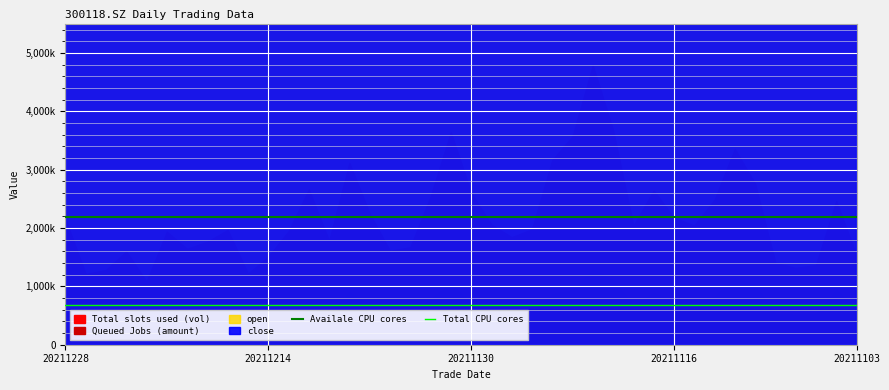

Which has a higher value, 20211214 or 20211228?

20211214